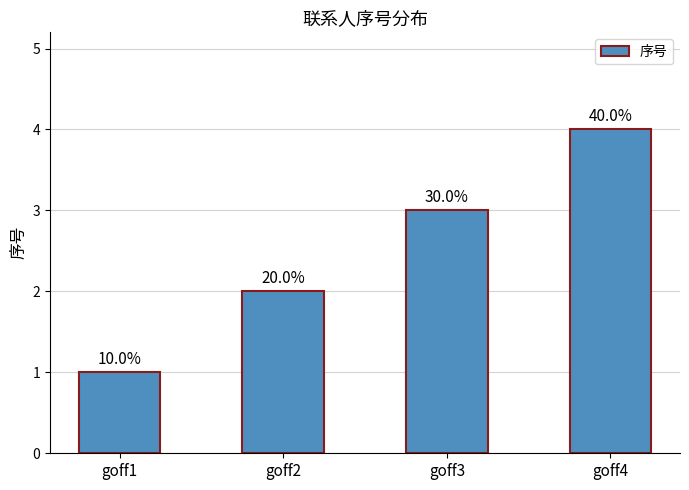

Does the chart contain stacked bars?

No